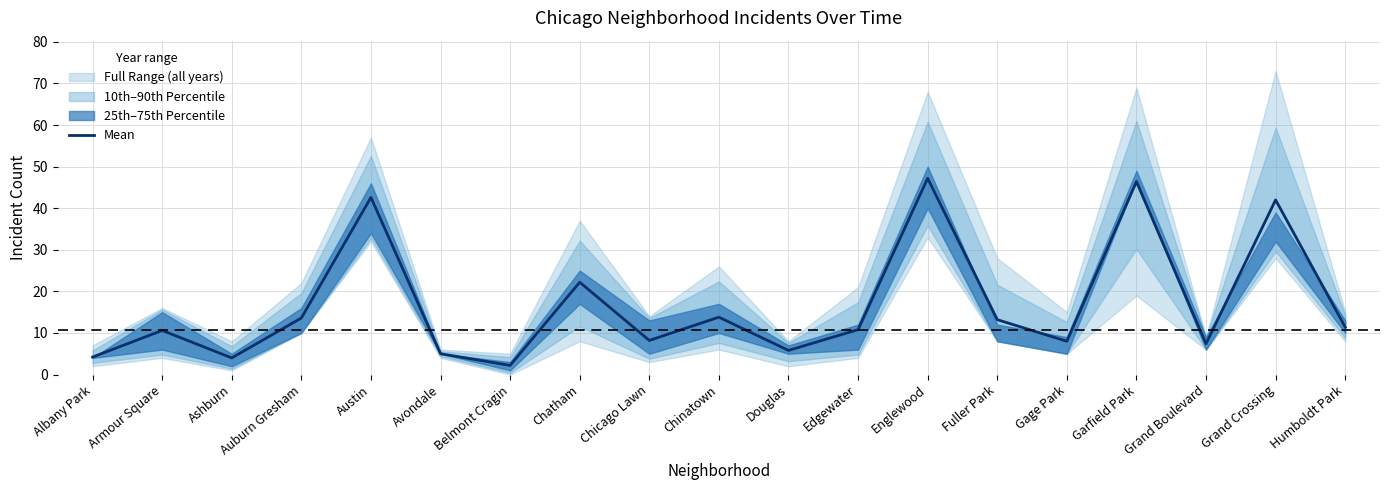

What is the difference between the maximum and minimum values?

45.0